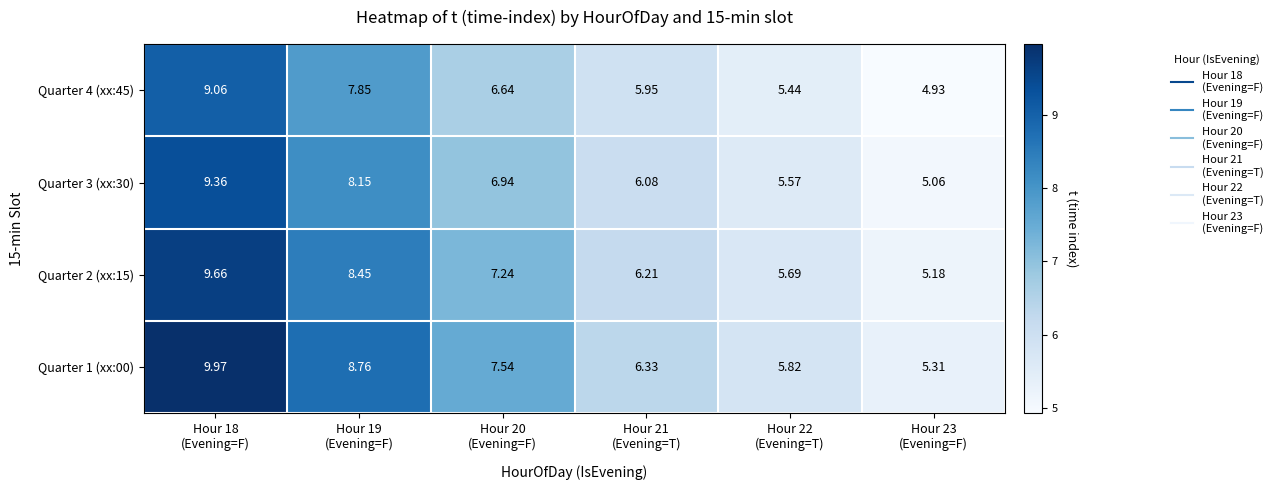

How many values in the Quarter 4 (xx:45) series exceed 6?

3